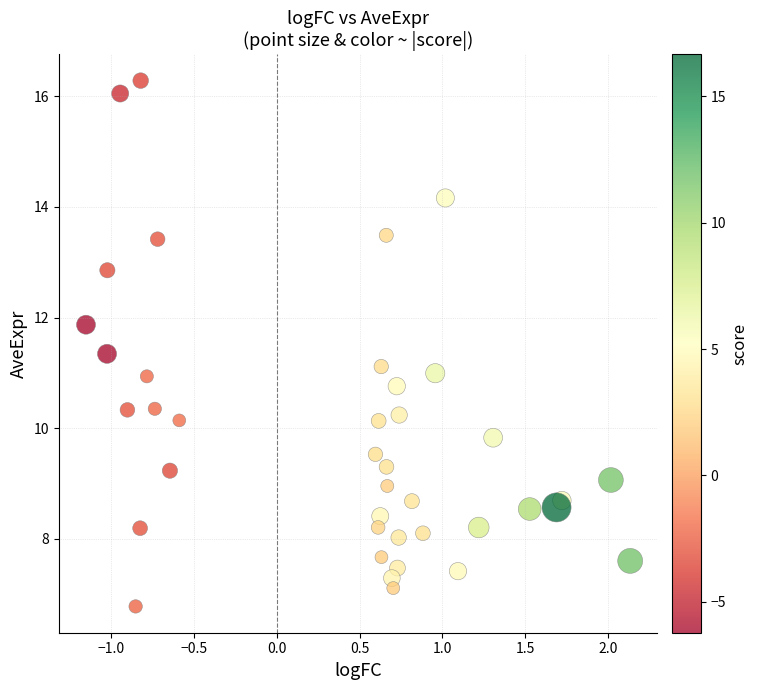

What is the range of Y values (max minus min)?

9.5